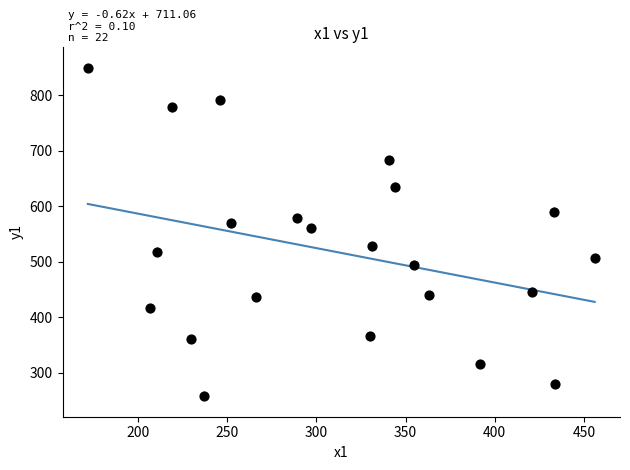

What is the range of X values (max minus min)?

284